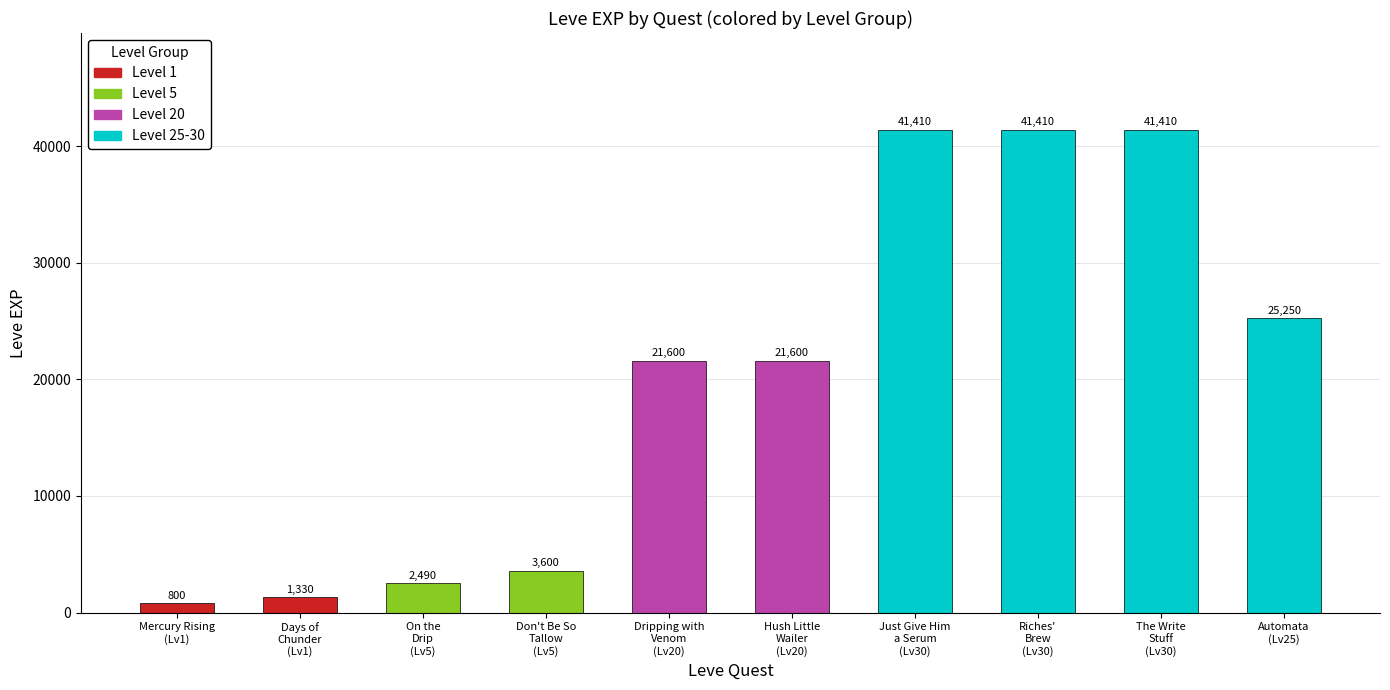

Reading left to right, list all the values displayed in this chart.

Mercury Rising
(Lv1)=800	Days of
Chunder
(Lv1)=1330	On the
Drip
(Lv5)=2490	Don't Be So
Tallow
(Lv5)=3600	Dripping with
Venom
(Lv20)=21600	Hush Little
Wailer
(Lv20)=21600	Just Give Him
a Serum
(Lv30)=41410	Riches'
Brew
(Lv30)=41410	The Write
Stuff
(Lv30)=41410	Automata
(Lv25)=25250